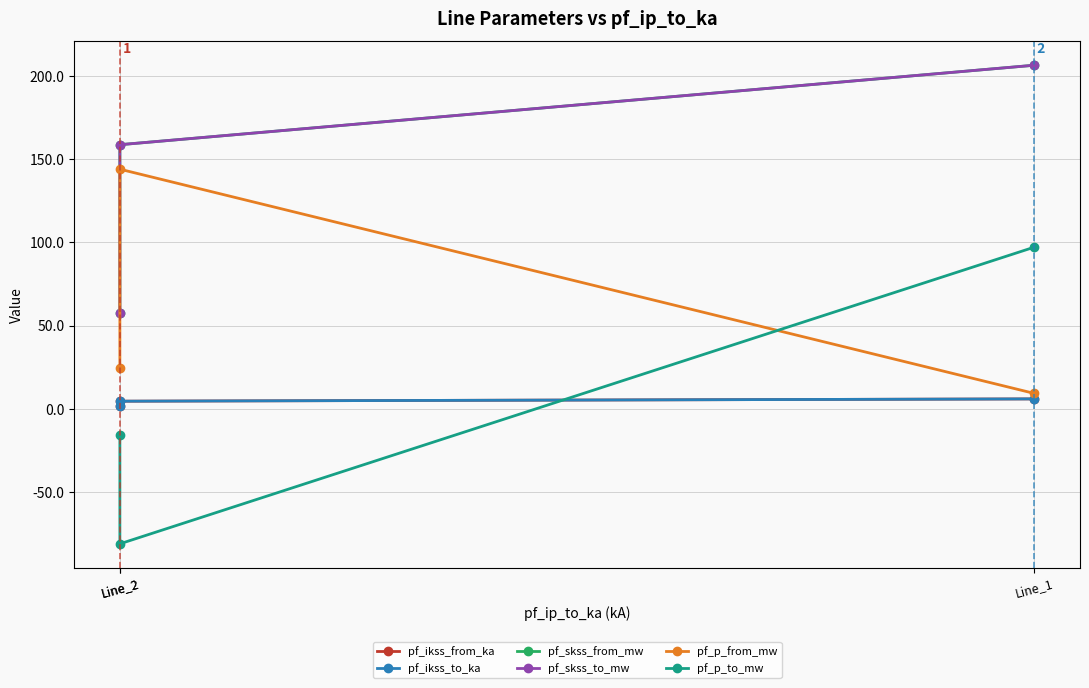

Between Line_2 and Line_1, which is larger?

Line_1